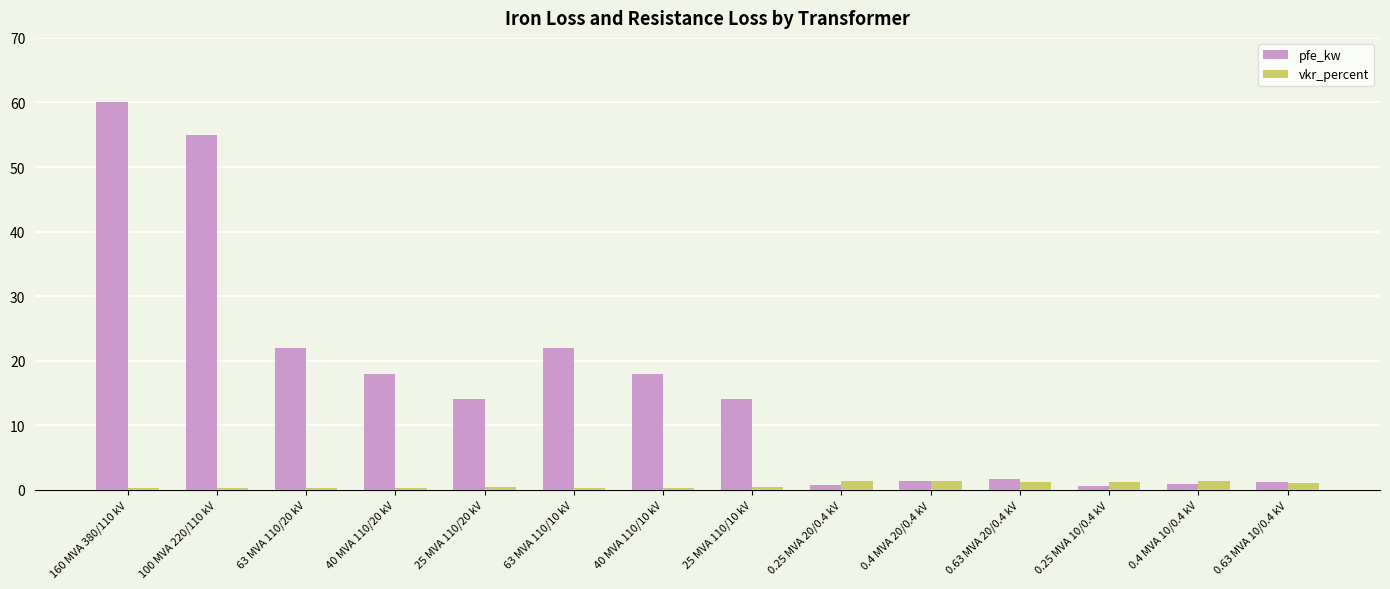

Count the number of data series in this chart.

2